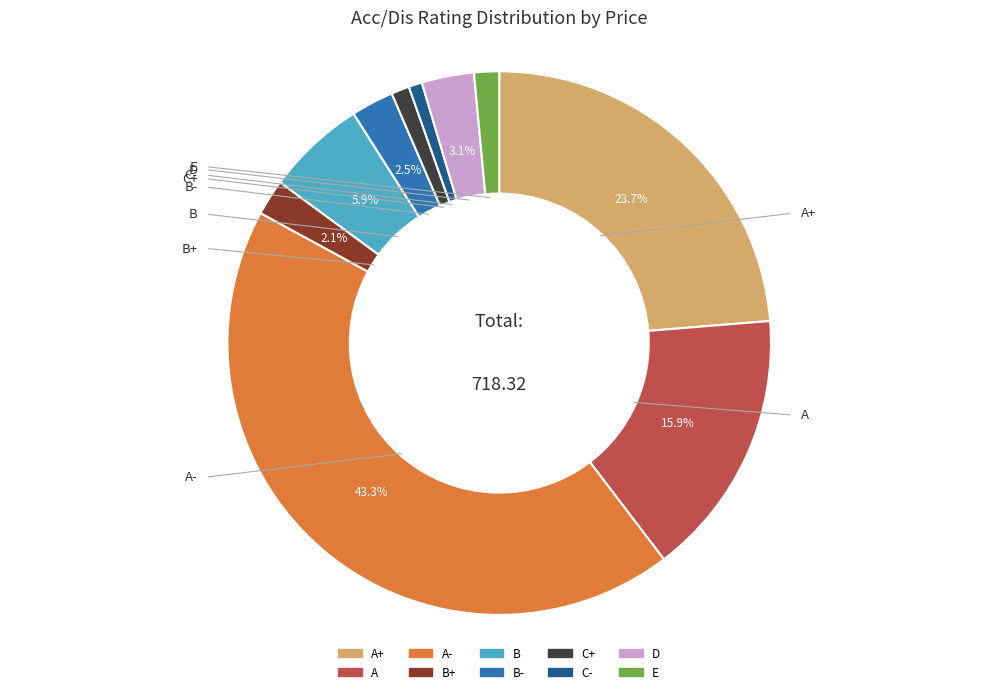

How many slices are in this pie chart?

10